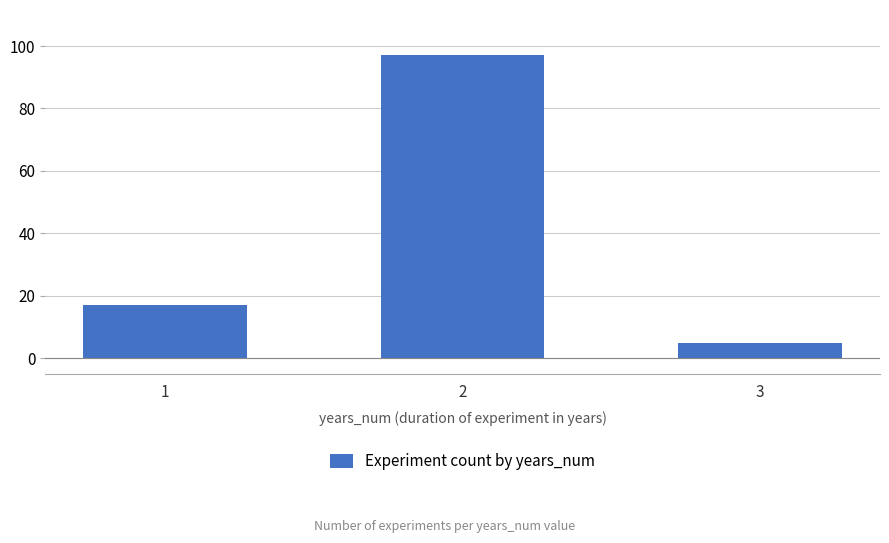

Is it true that the value at 1 is 17?

True